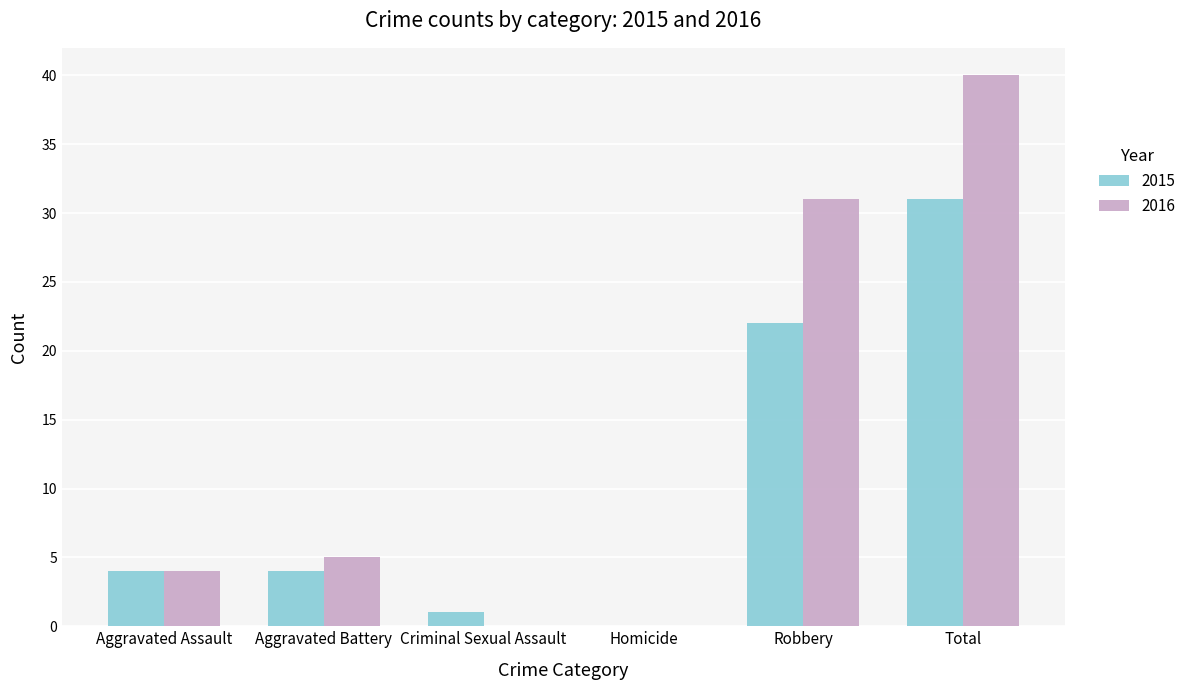

What is the sum of all 2015 values?

62